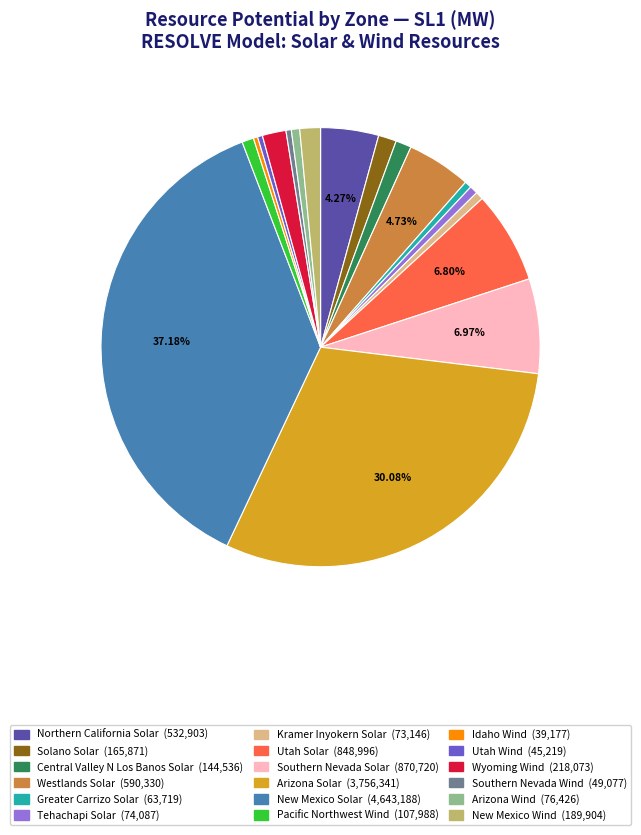

To the nearest percent, what is the average slice percentage?

6%